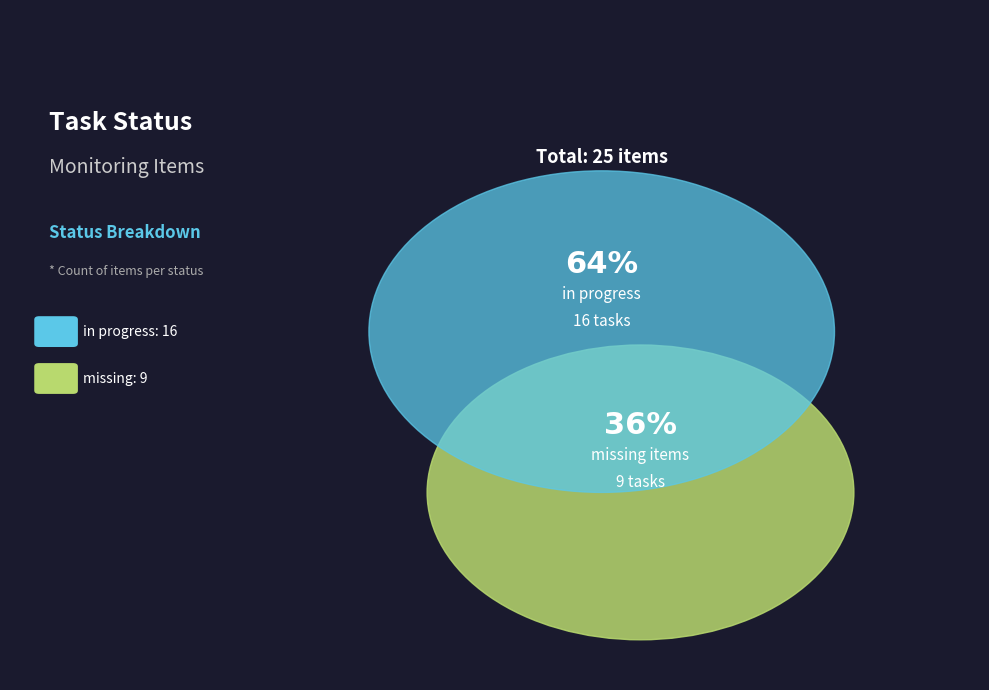

To the nearest percent, what is the combined percentage of missing and in progress?

100%